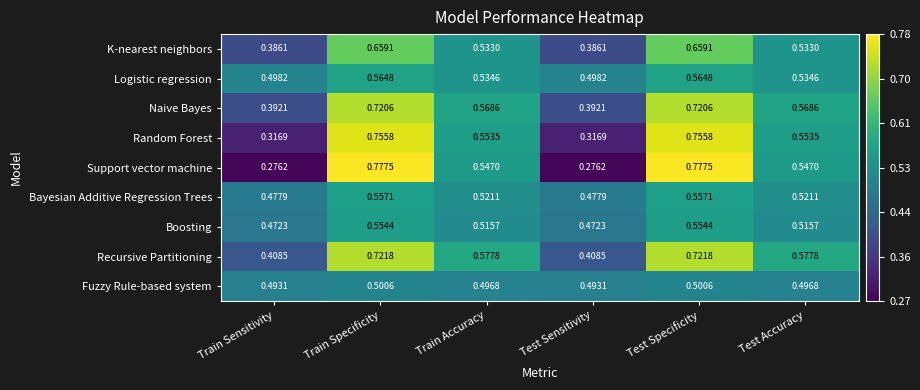

Which series has the largest total across all categories?

Recursive Partitioning